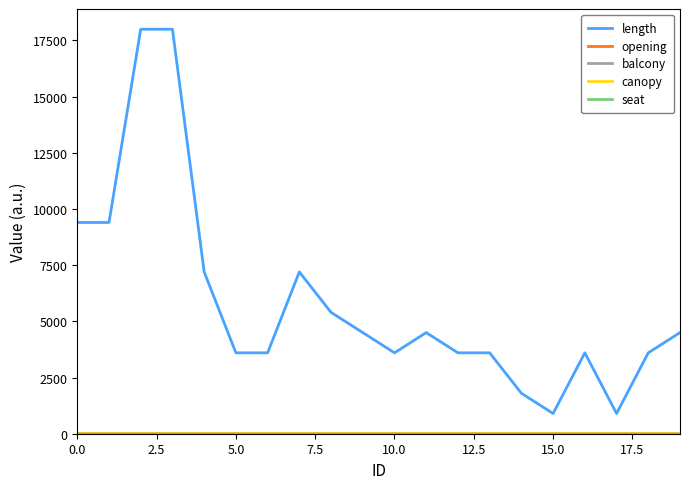

How many lines are shown in the chart?

5